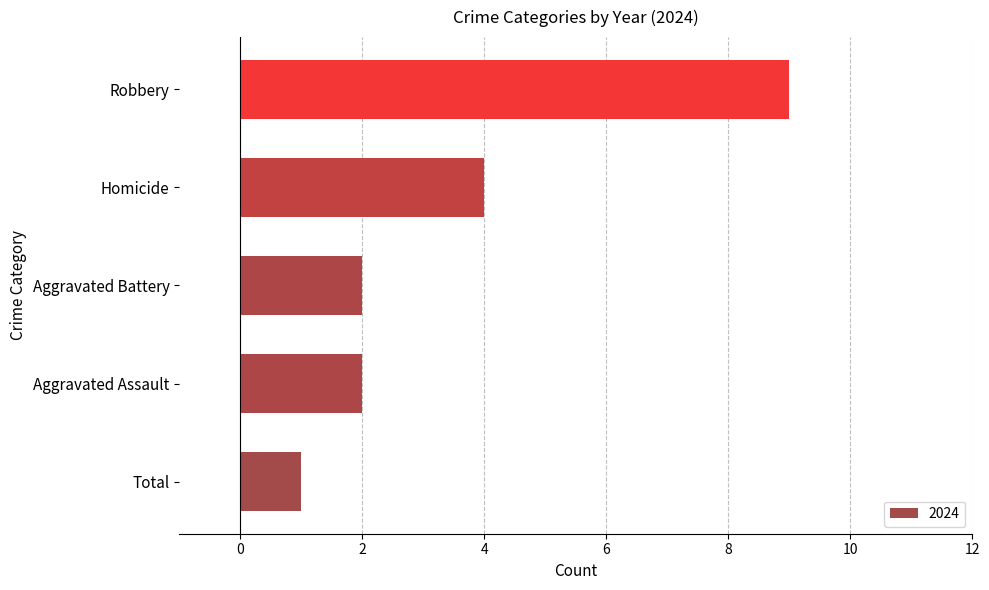

True or false: the data shows 1 at Total.

True